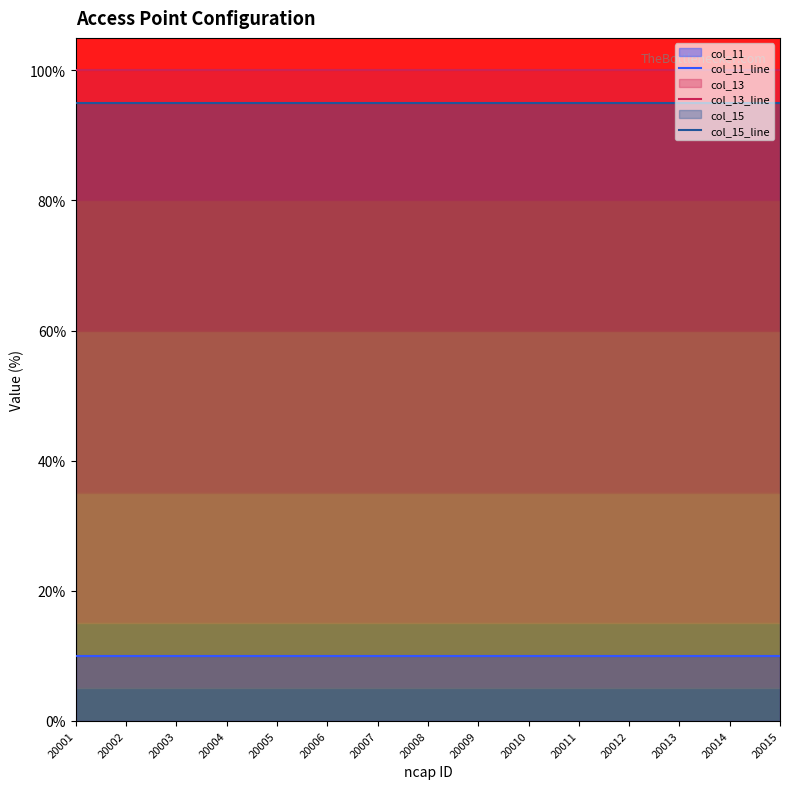

True or false: col_11_line and col_13_line cross at least once.

False